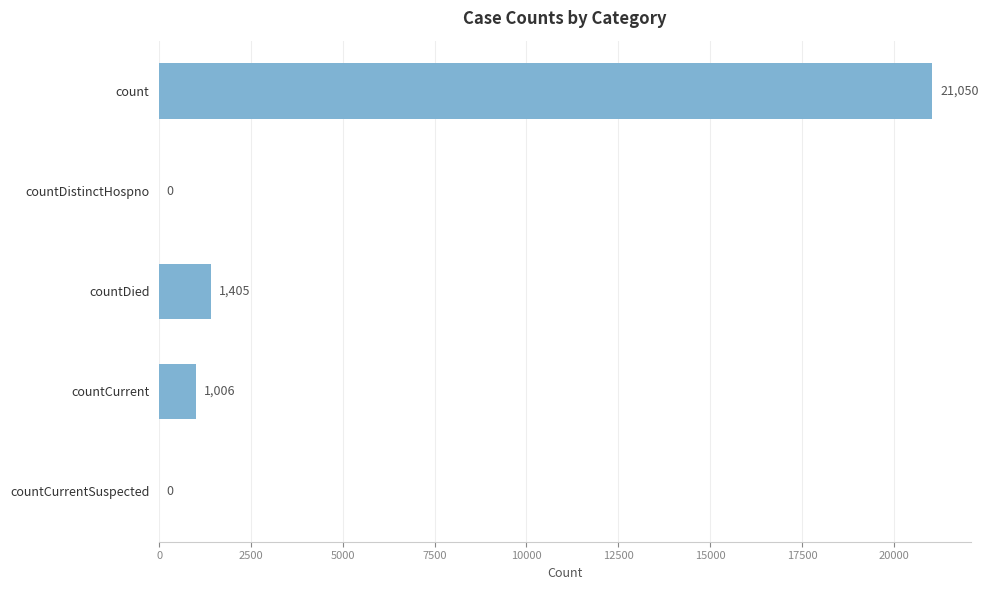

What is the maximum value shown in the chart?

21050